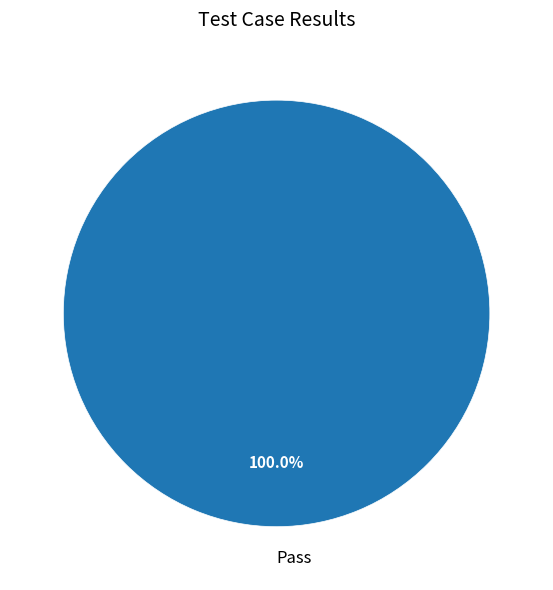

Rank the categories by value from lowest to highest.

Pass